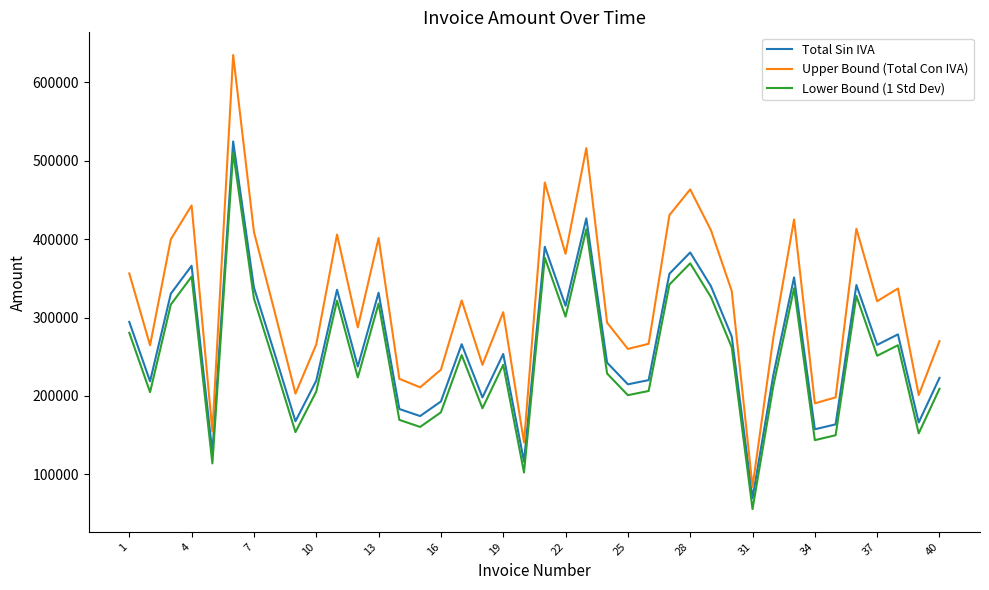

Which series has the widest spread of values?

Upper Bound (Total Con IVA)